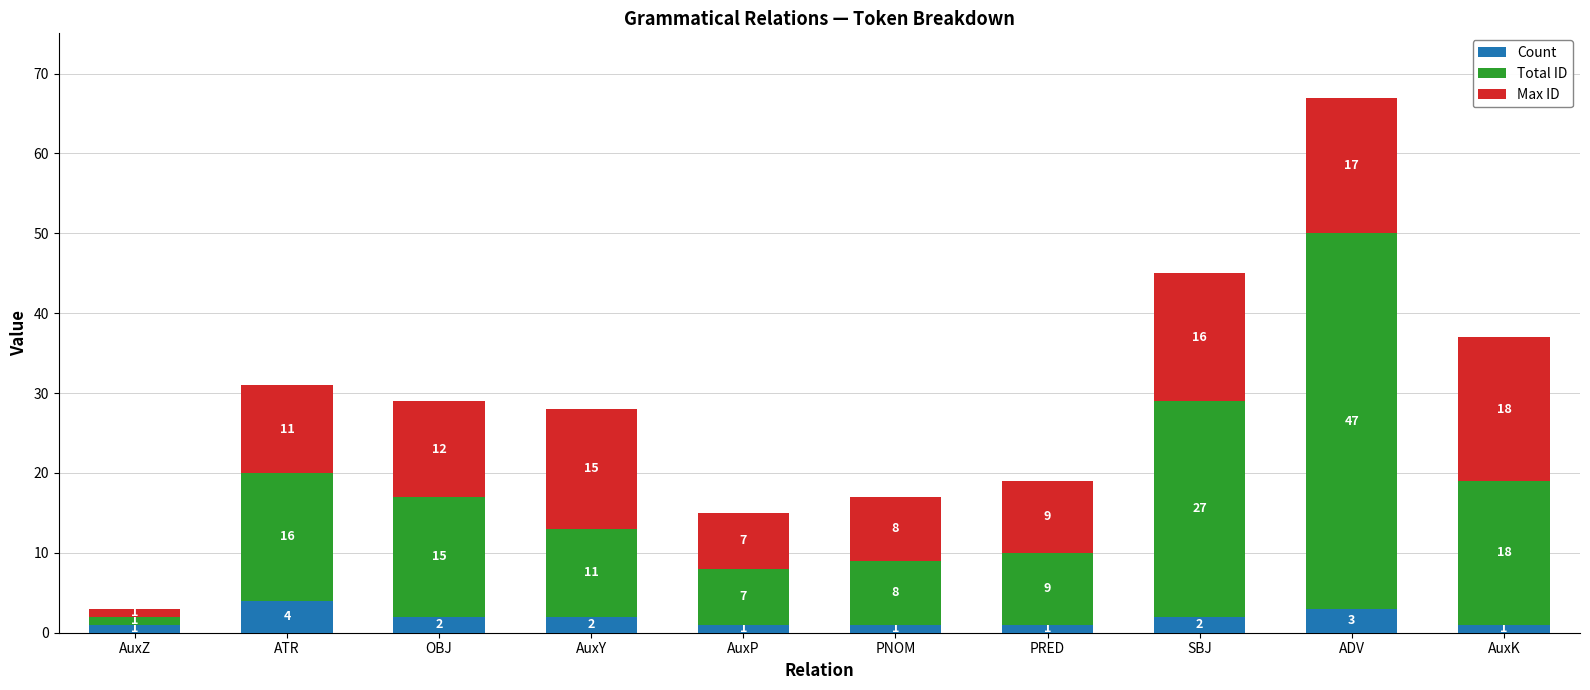

At which category is the sum across all series the highest?

ADV